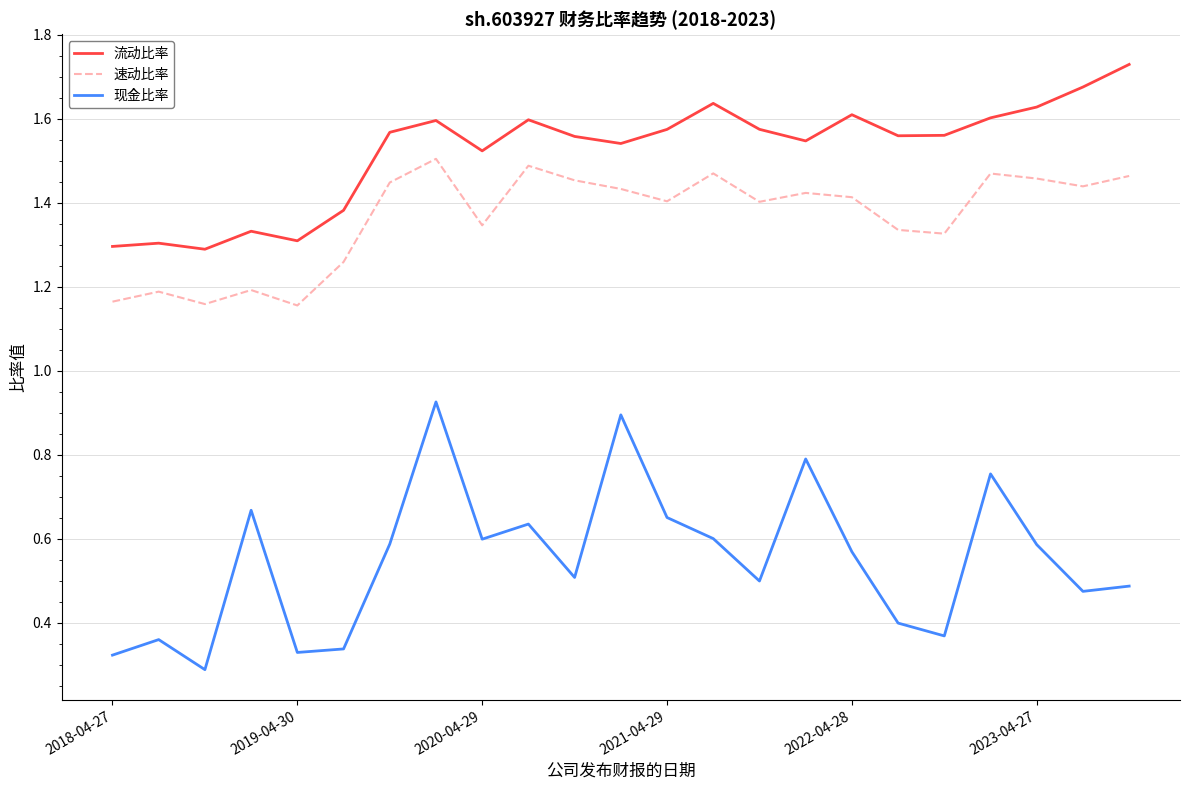

True or false: 流动比率 and 速动比率 cross at least once.

False